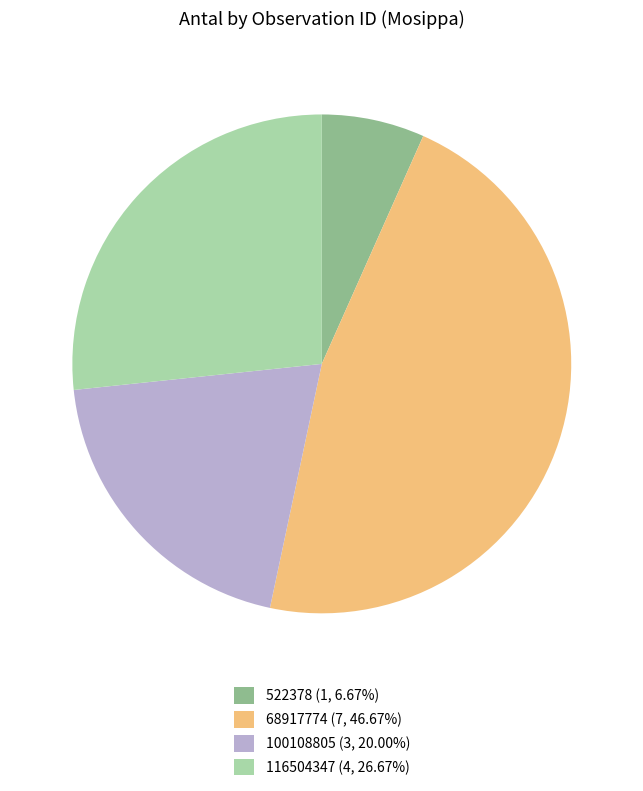

Approximately how many times larger is the value at 68917774 (7, 46.67%) compared to 522378 (1, 6.67%)?

7.0